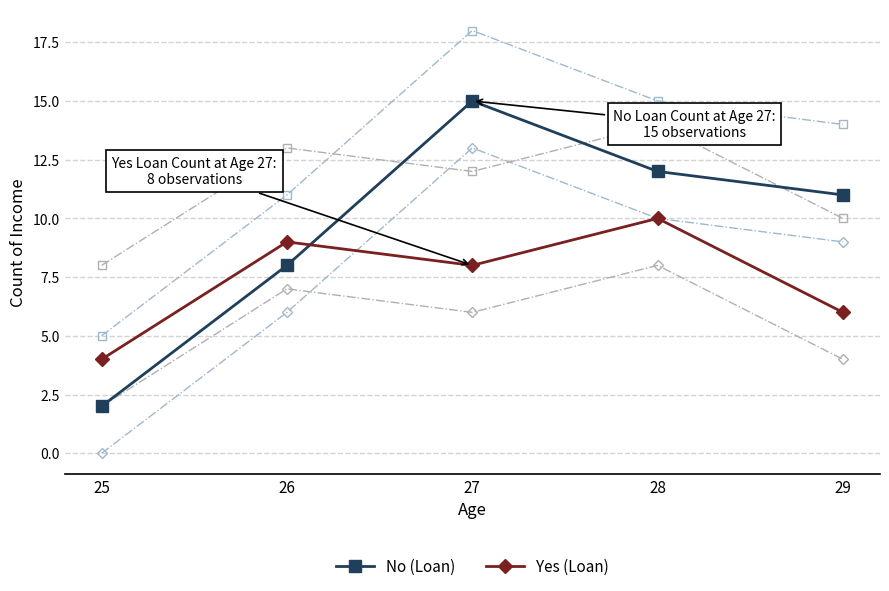

What is the difference between the maximum and minimum values in the No (Loan) series?

13